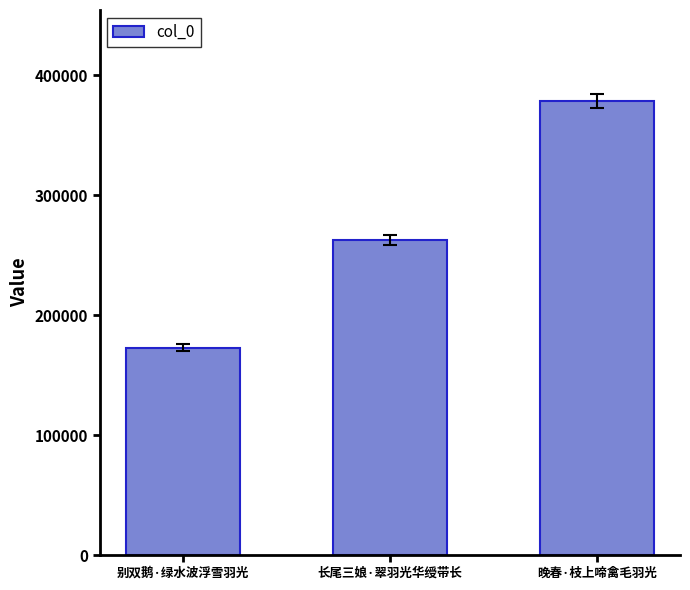

Which has a higher value, 别双鹅·绿水波浮雪羽光 or 晚春·枝上啼禽毛羽光?

晚春·枝上啼禽毛羽光